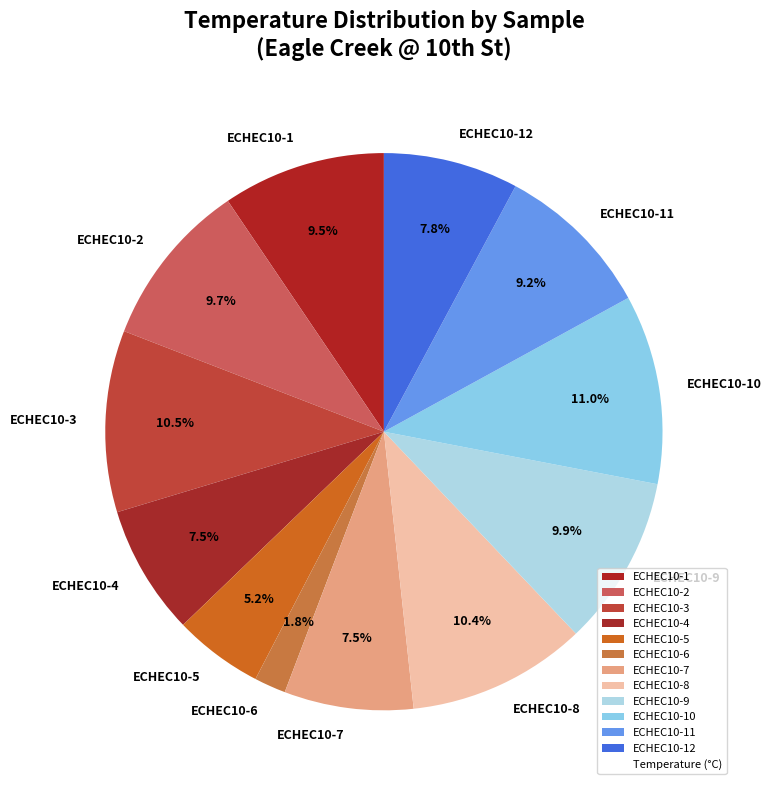

To the nearest percent, what is the combined percentage of ECHEC10-5 and ECHEC10-1?

15%